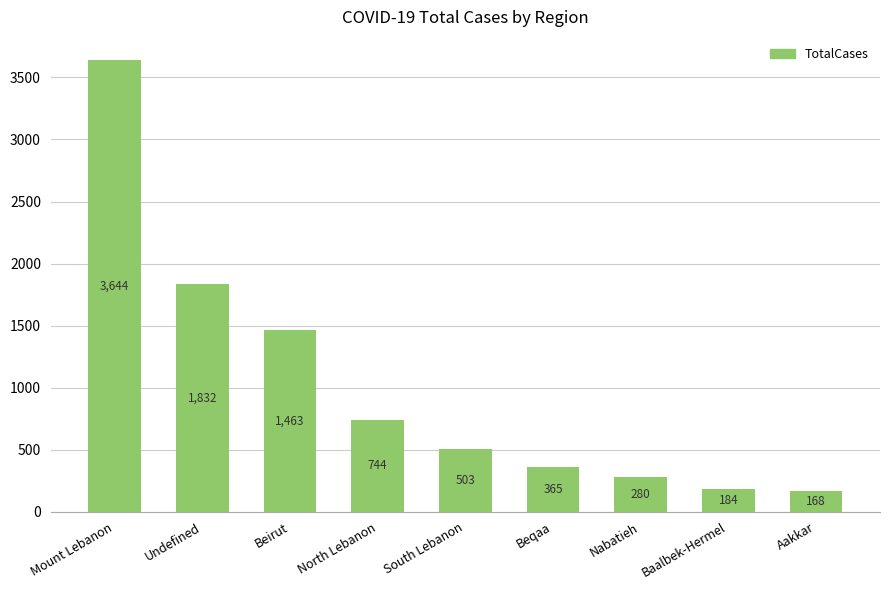

Where is the data nearest to the value 1906?

Undefined